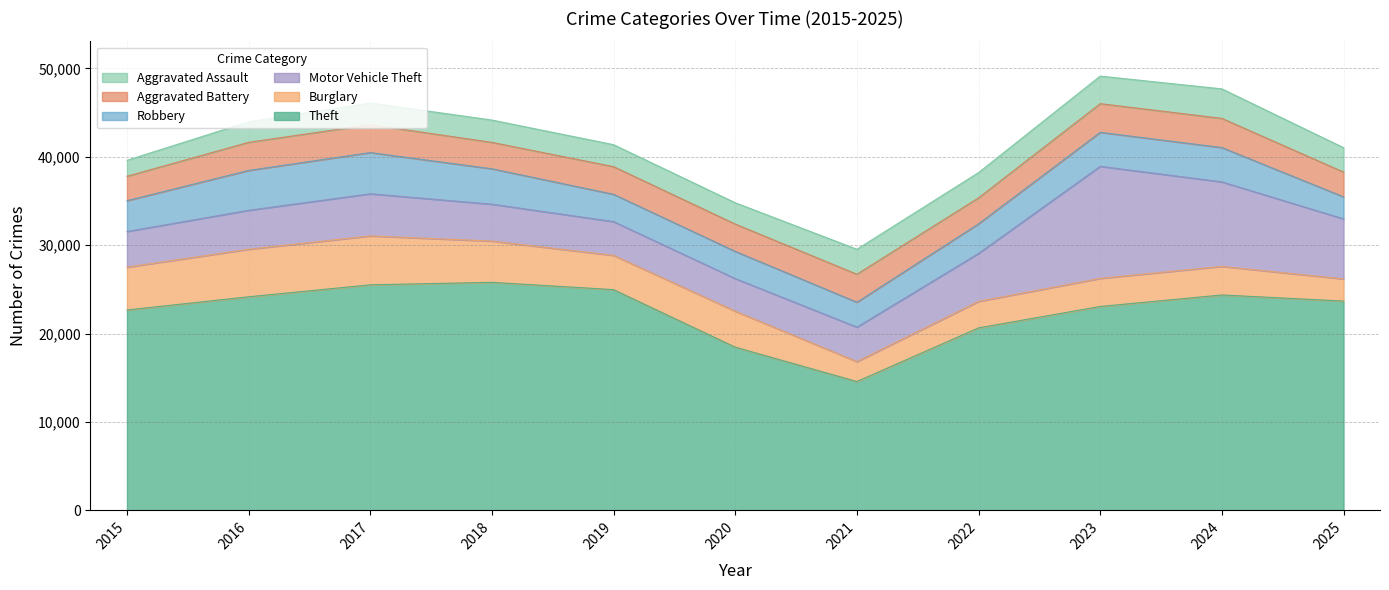

Rank the series by their maximum value, from lowest to highest.

Aggravated Battery, Aggravated Assault, Robbery, Burglary, Motor Vehicle Theft, Theft